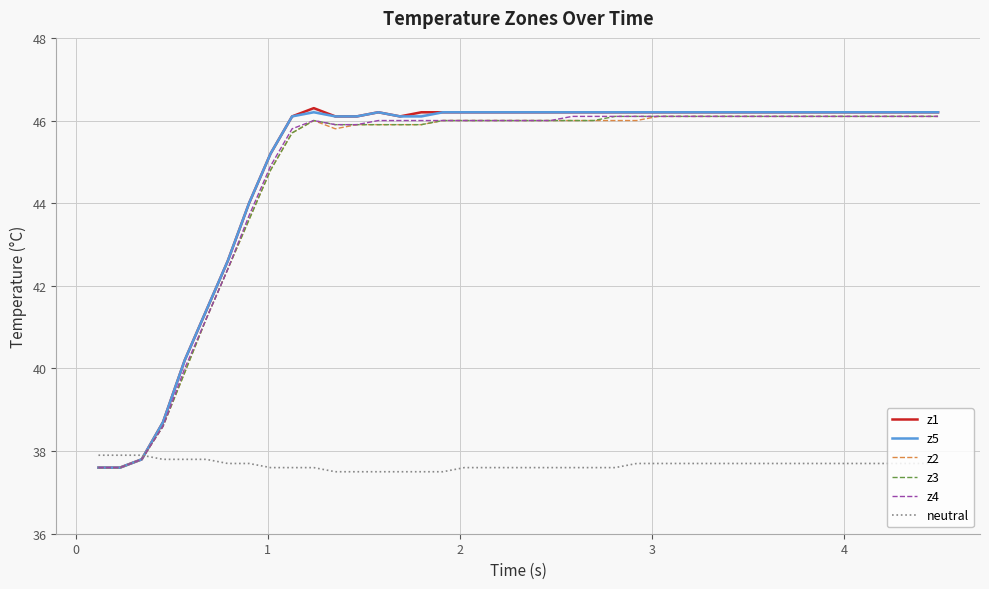

What are all the series names shown in the legend?

z1, z5, z2, z3, z4, neutral